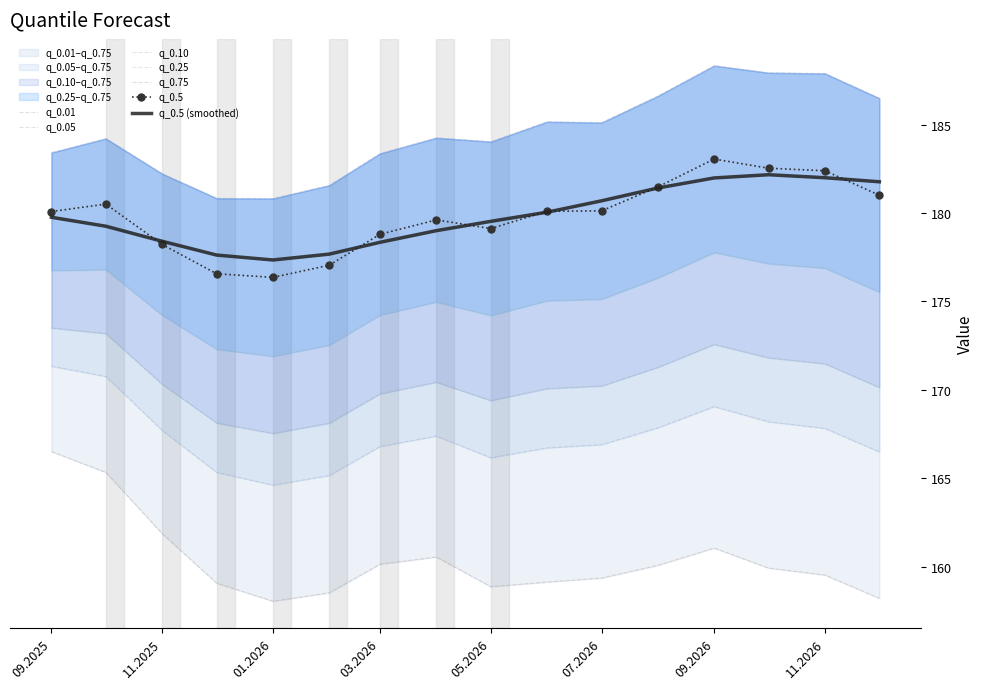

True or false: q_0.05 has a value of 166.2 at 05.2026.

True